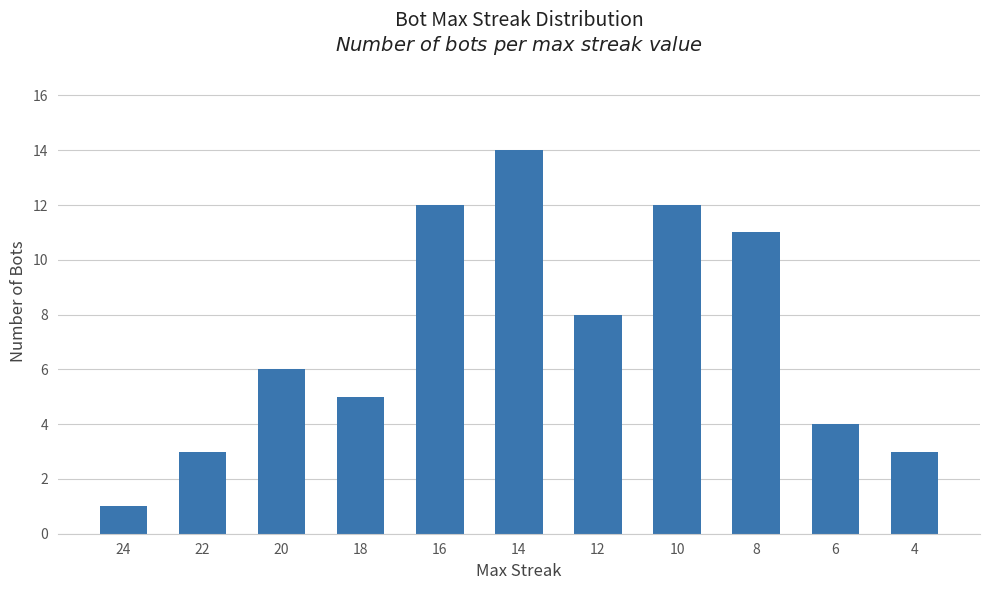

What is the value of the 10th bar from the left?

4